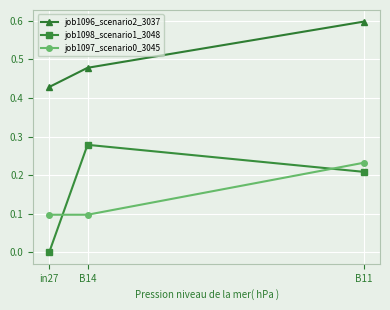

What is the sum of the job1096_scenario2_3037 values at B11 and in27?

1.0